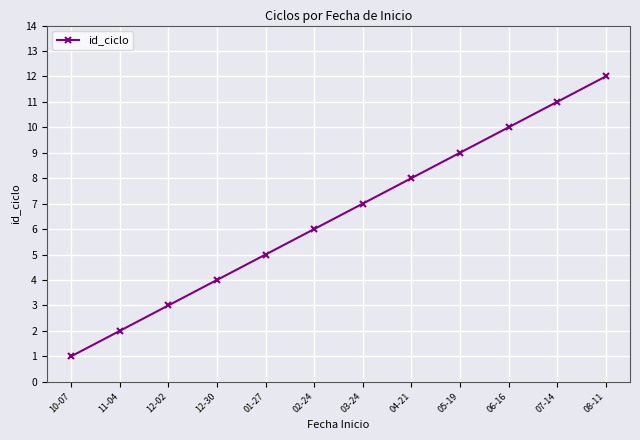

List the labels in order of value, smallest first.

10-07, 11-04, 12-02, 12-30, 01-27, 02-24, 03-24, 04-21, 05-19, 06-16, 07-14, 08-11